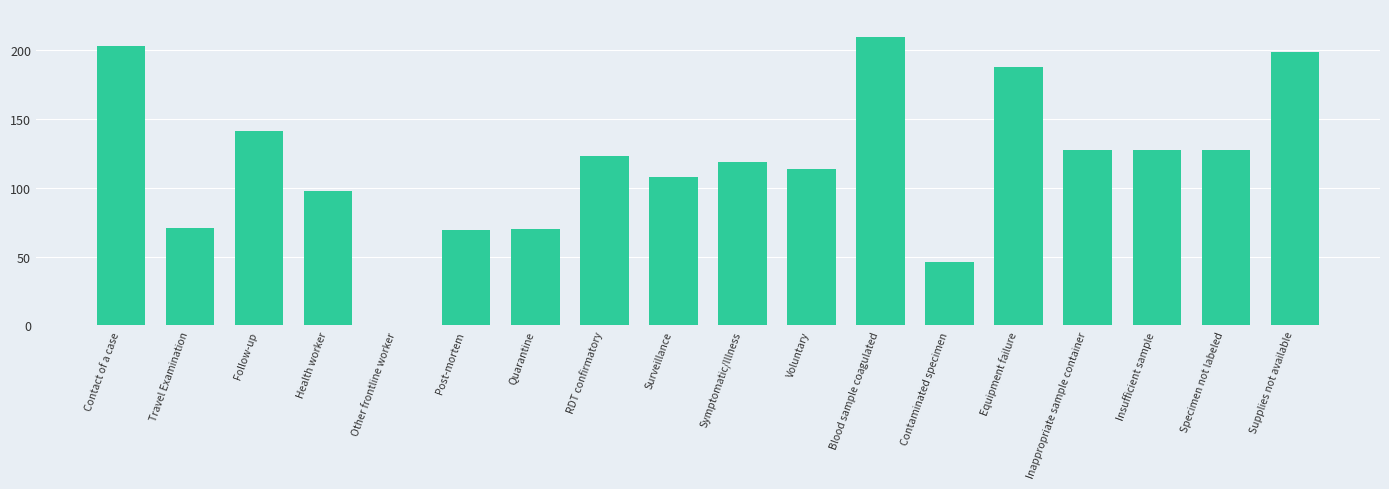

Which label corresponds to the largest value in the chart?

Blood sample coagulated